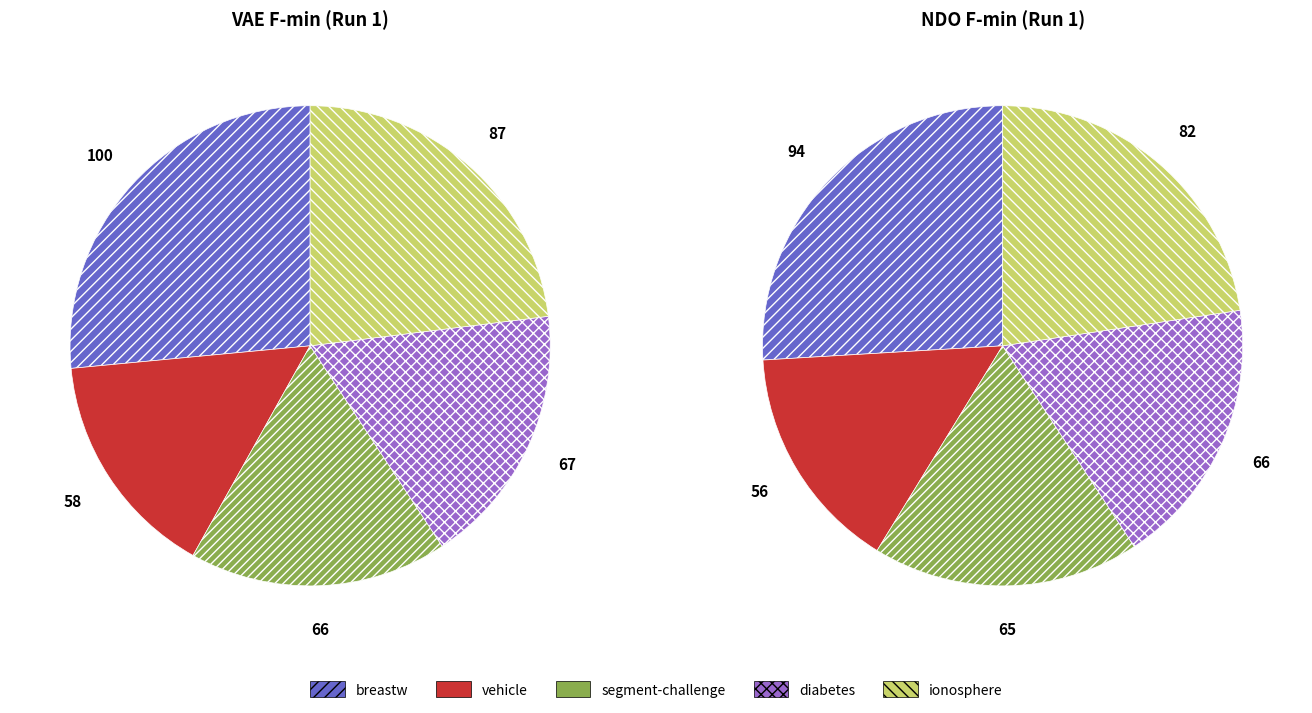

To the nearest percent, what portion does segment-challenge represent?

18%